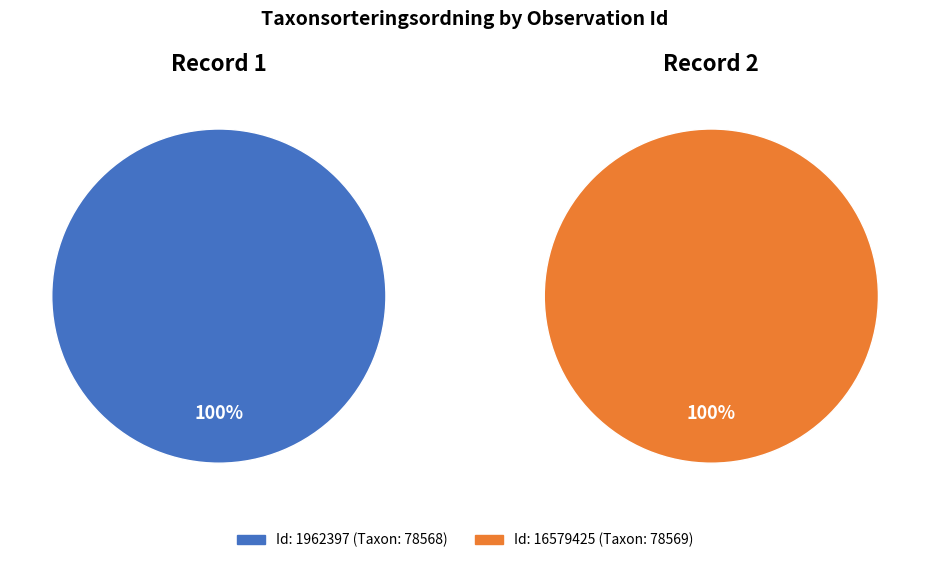

Rank the categories by value from lowest to highest.

1962397, 16579425